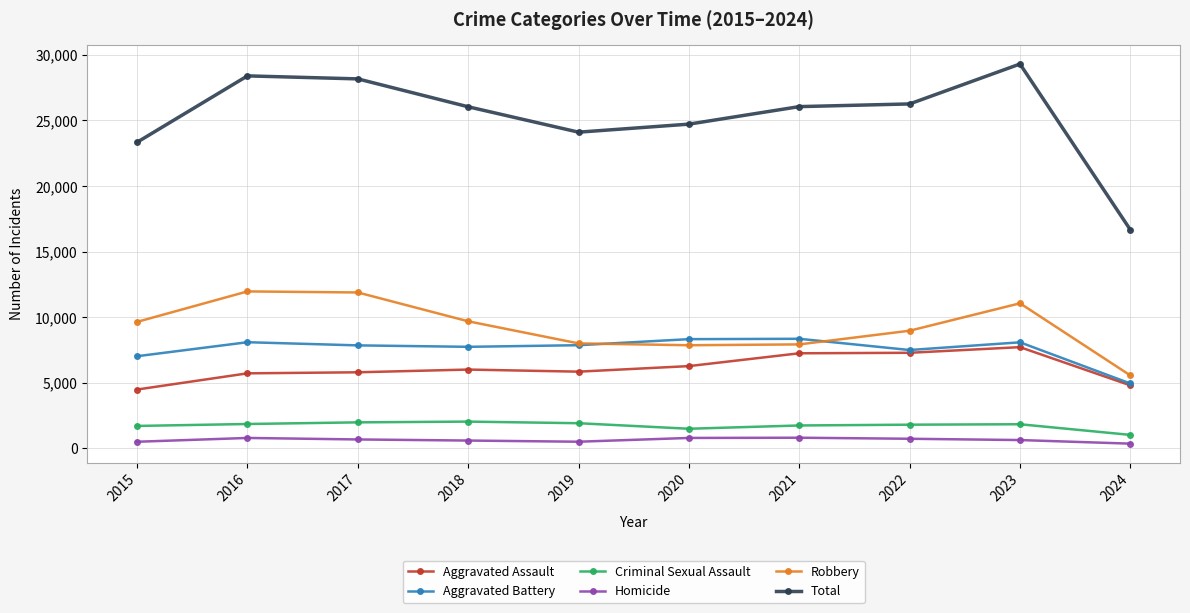

What is the value of the Robbery point at the 5th from the left?

7995